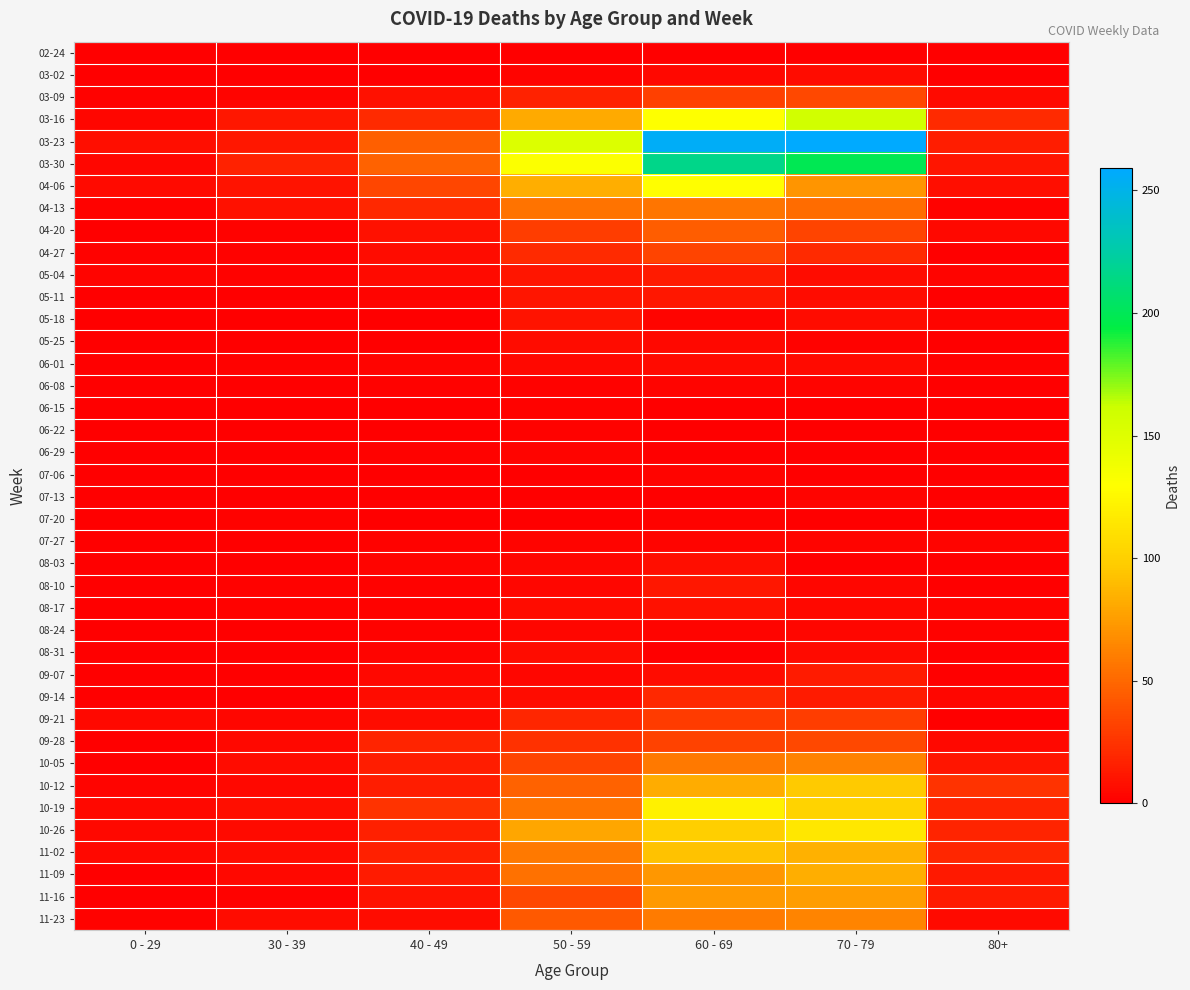

Reading right to left, transcribe all the data shown in this chart.

02-24: 80+=0	70 - 79=1	60 - 69=1	50 - 59=1	40 - 49=1	30 - 39=0	0 - 29=0
03-02: 80+=1	70 - 79=7	60 - 69=5	50 - 59=3	40 - 49=1	30 - 39=1	0 - 29=0
03-09: 80+=6	70 - 79=35	60 - 69=31	50 - 59=17	40 - 49=9	30 - 39=3	0 - 29=2
03-16: 80+=21	70 - 79=158	60 - 69=130	50 - 59=81	40 - 49=21	30 - 39=12	0 - 29=4
03-23: 80+=15	70 - 79=259	60 - 69=255	50 - 59=151	40 - 49=46	30 - 39=12	0 - 29=8
03-30: 80+=11	70 - 79=199	60 - 69=216	50 - 59=131	40 - 49=47	30 - 39=17	0 - 29=4
04-06: 80+=8	70 - 79=71	60 - 69=129	50 - 59=83	40 - 49=34	30 - 39=10	0 - 29=6
04-13: 80+=2	70 - 79=52	60 - 69=56	50 - 59=55	40 - 49=20	30 - 39=9	0 - 29=2
04-20: 80+=5	70 - 79=33	60 - 69=45	50 - 59=30	40 - 49=9	30 - 39=2	0 - 29=1
04-27: 80+=0	70 - 79=21	60 - 69=33	50 - 59=21	40 - 49=7	30 - 39=2	0 - 29=2
05-04: 80+=3	70 - 79=7	60 - 69=14	50 - 59=11	40 - 49=6	30 - 39=2	0 - 29=3
05-11: 80+=0	70 - 79=7	60 - 69=12	50 - 59=11	40 - 49=3	30 - 39=0	0 - 29=1
05-18: 80+=3	70 - 79=7	60 - 69=3	50 - 59=10	40 - 49=0	30 - 39=1	0 - 29=0
05-25: 80+=1	70 - 79=2	60 - 69=5	50 - 59=7	40 - 49=1	30 - 39=0	0 - 29=0
06-01: 80+=2	70 - 79=6	60 - 69=6	50 - 59=5	40 - 49=3	30 - 39=2	0 - 29=0
06-08: 80+=0	70 - 79=3	60 - 69=3	50 - 59=2	40 - 49=2	30 - 39=0	0 - 29=0
06-15: 80+=1	70 - 79=1	60 - 69=1	50 - 59=2	40 - 49=1	30 - 39=0	0 - 29=0
06-22: 80+=0	70 - 79=1	60 - 69=0	50 - 59=2	40 - 49=1	30 - 39=0	0 - 29=1
06-29: 80+=0	70 - 79=0	60 - 69=0	50 - 59=3	40 - 49=2	30 - 39=0	0 - 29=0
07-06: 80+=0	70 - 79=0	60 - 69=3	50 - 59=1	40 - 49=1	30 - 39=1	0 - 29=0
07-13: 80+=0	70 - 79=3	60 - 69=0	50 - 59=0	40 - 49=0	30 - 39=0	0 - 29=0
07-20: 80+=1	70 - 79=1	60 - 69=2	50 - 59=1	40 - 49=1	30 - 39=2	0 - 29=1
07-27: 80+=3	70 - 79=3	60 - 69=3	50 - 59=3	40 - 49=2	30 - 39=0	0 - 29=0
08-03: 80+=1	70 - 79=1	60 - 69=8	50 - 59=4	40 - 49=3	30 - 39=0	0 - 29=1
08-10: 80+=1	70 - 79=4	60 - 69=12	50 - 59=4	40 - 49=2	30 - 39=2	0 - 29=1
08-17: 80+=3	70 - 79=5	60 - 69=9	50 - 59=7	40 - 49=2	30 - 39=2	0 - 29=0
08-24: 80+=2	70 - 79=4	60 - 69=3	50 - 59=4	40 - 49=2	30 - 39=0	0 - 29=0
08-31: 80+=0	70 - 79=6	60 - 69=1	50 - 59=7	40 - 49=3	30 - 39=0	0 - 29=0
09-07: 80+=0	70 - 79=14	60 - 69=7	50 - 59=4	40 - 49=5	30 - 39=1	0 - 29=0
09-14: 80+=4	70 - 79=14	60 - 69=20	50 - 59=7	40 - 49=7	30 - 39=1	0 - 29=1
09-21: 80+=1	70 - 79=30	60 - 69=29	50 - 59=19	40 - 49=7	30 - 39=4	0 - 29=5
09-28: 80+=5	70 - 79=35	60 - 69=32	50 - 59=24	40 - 49=18	30 - 39=5	0 - 29=0
10-05: 80+=11	70 - 79=62	60 - 69=58	50 - 59=33	40 - 49=15	30 - 39=7	0 - 29=1
10-12: 80+=25	70 - 79=97	60 - 69=82	50 - 59=47	40 - 49=15	30 - 39=5	0 - 29=3
10-19: 80+=18	70 - 79=102	60 - 69=121	50 - 59=55	40 - 49=25	30 - 39=8	0 - 29=5
10-26: 80+=18	70 - 79=115	60 - 69=100	50 - 59=79	40 - 49=16	30 - 39=6	0 - 29=5
11-02: 80+=19	70 - 79=84	60 - 69=93	50 - 59=58	40 - 49=16	30 - 39=7	0 - 29=5
11-09: 80+=13	70 - 79=83	60 - 69=72	50 - 59=54	40 - 49=14	30 - 39=5	0 - 29=1
11-16: 80+=14	70 - 79=75	60 - 69=73	50 - 59=35	40 - 49=10	30 - 39=2	0 - 29=0
11-23: 80+=6	70 - 79=63	60 - 69=59	50 - 59=43	40 - 49=7	30 - 39=7	0 - 29=2